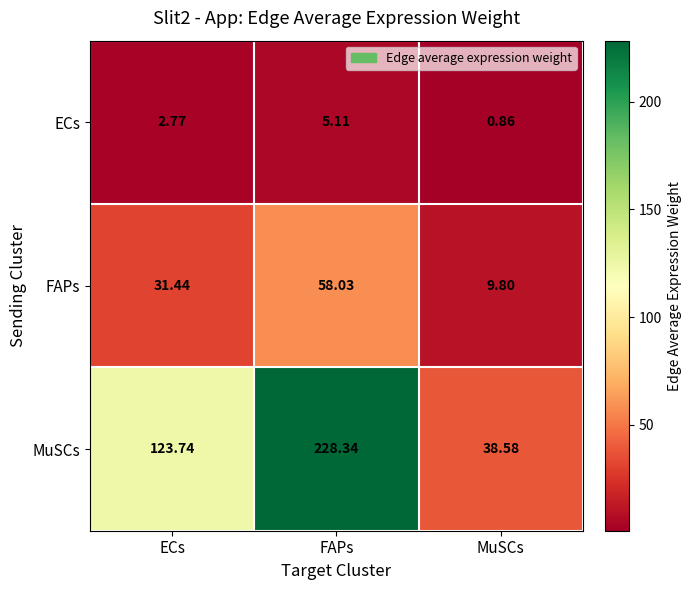

Where is FAPs nearest to the value 33?

ECs